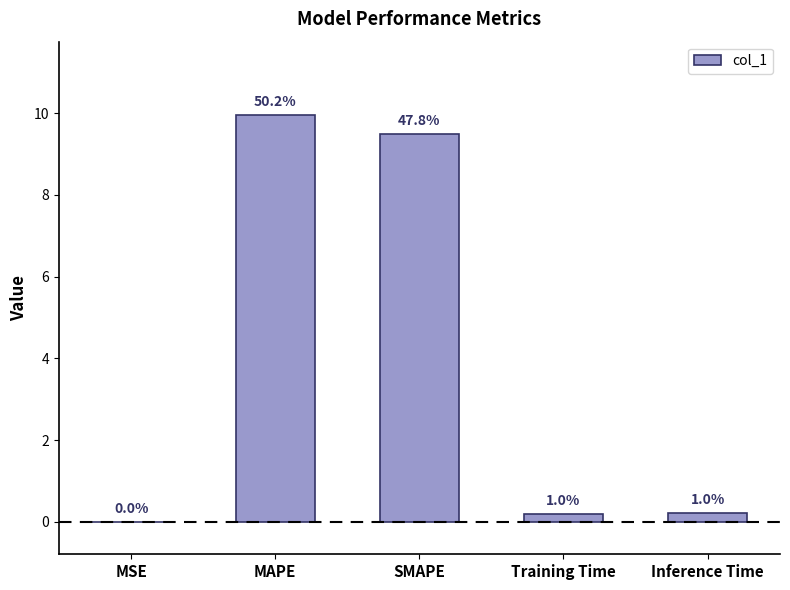

What is the change in value from MSE to MAPE?

+10.0